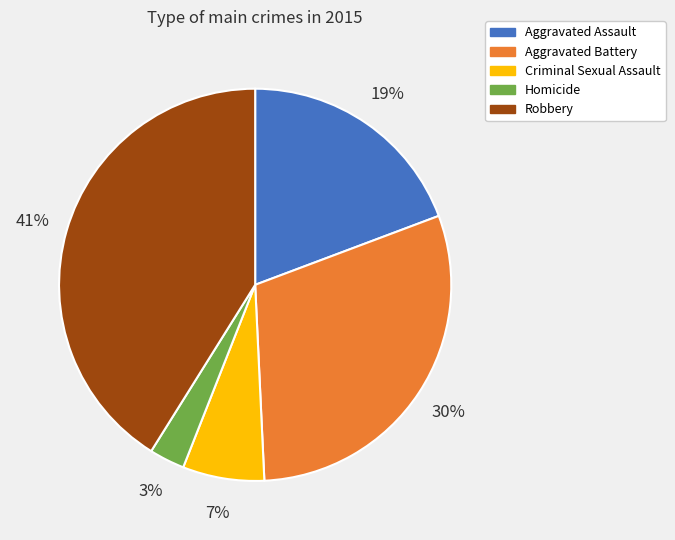

Between Aggravated Assault and Robbery, which is larger?

Robbery